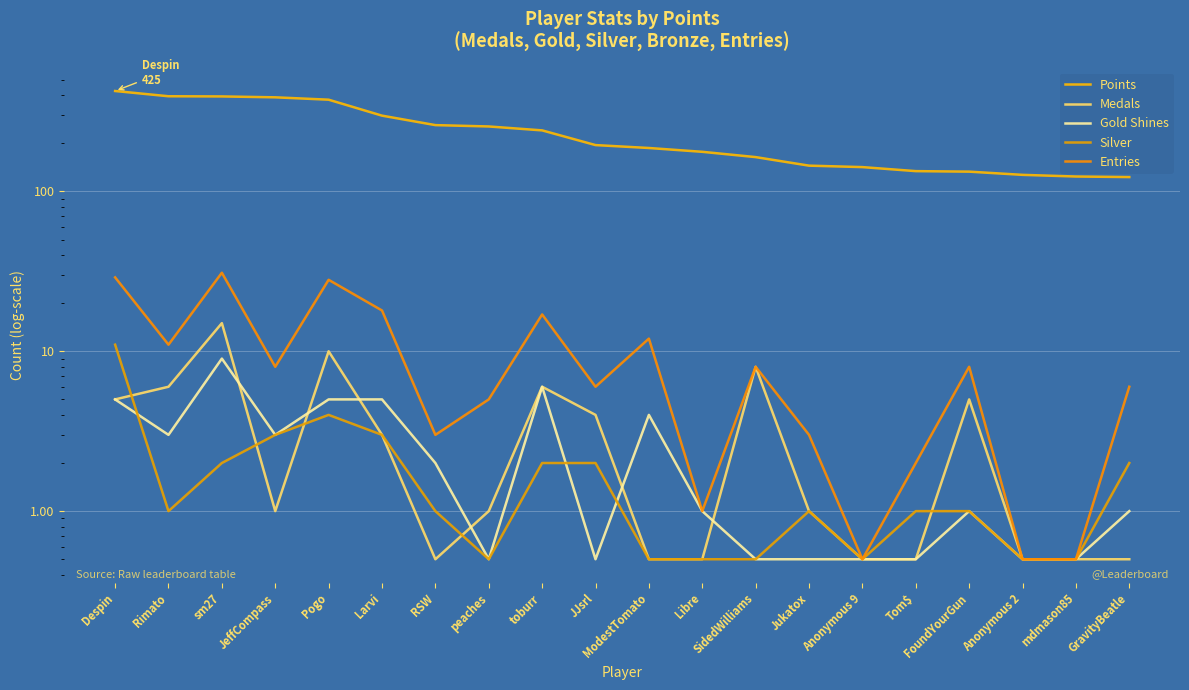

What is the value of the Medals point at the 7th from the left?

0.5